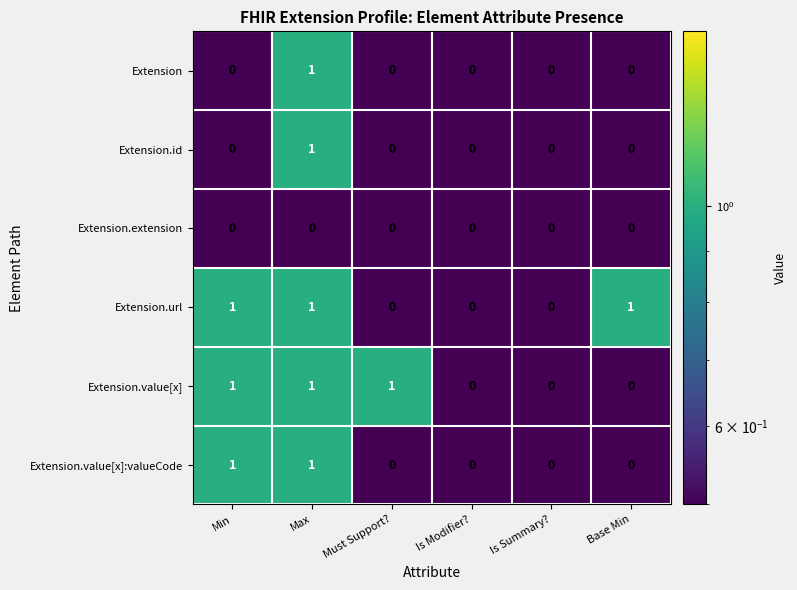

Count the number of categories in the chart.

6